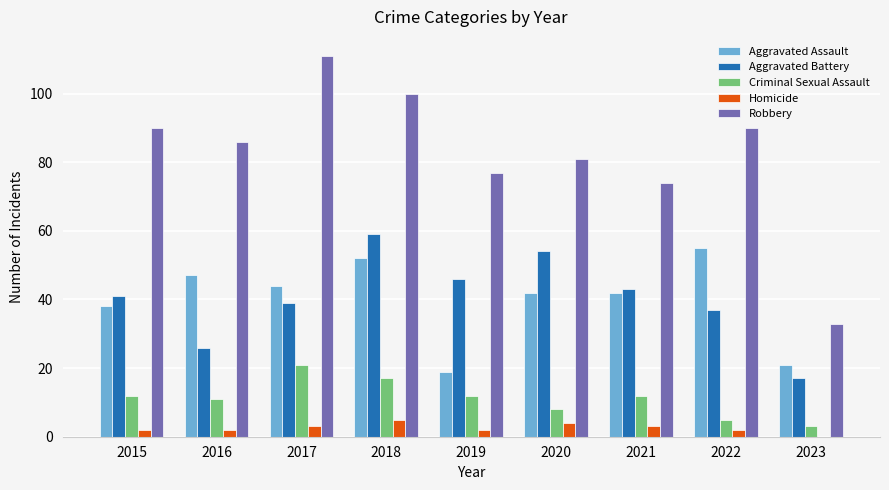

The Aggravated Battery series shows 22 at 2022. True or false?

False